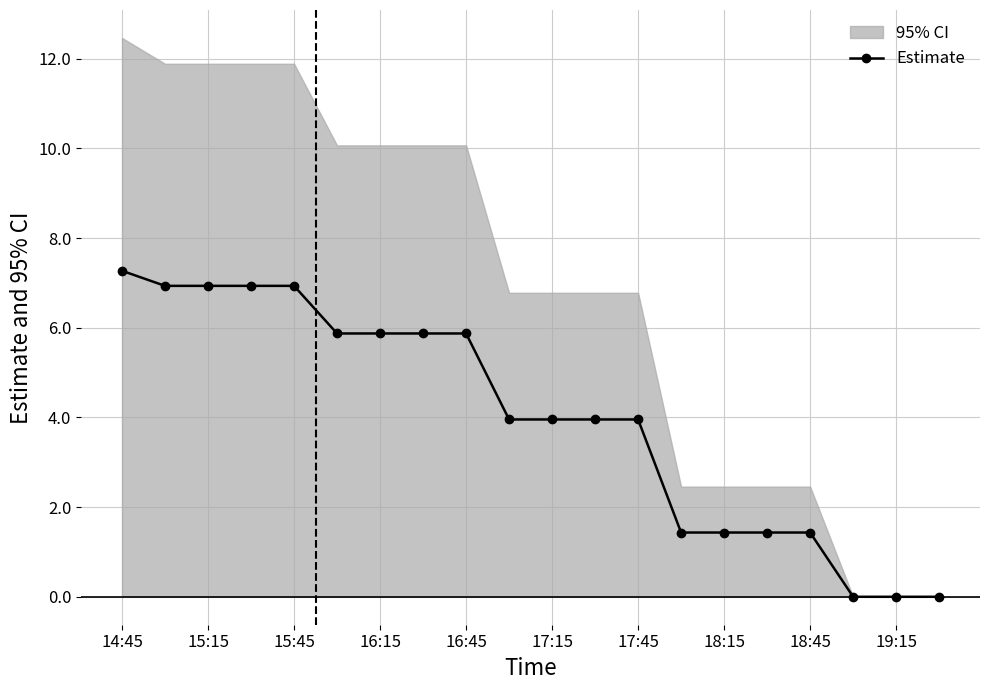

What is the difference between the maximum and minimum values?

7.3